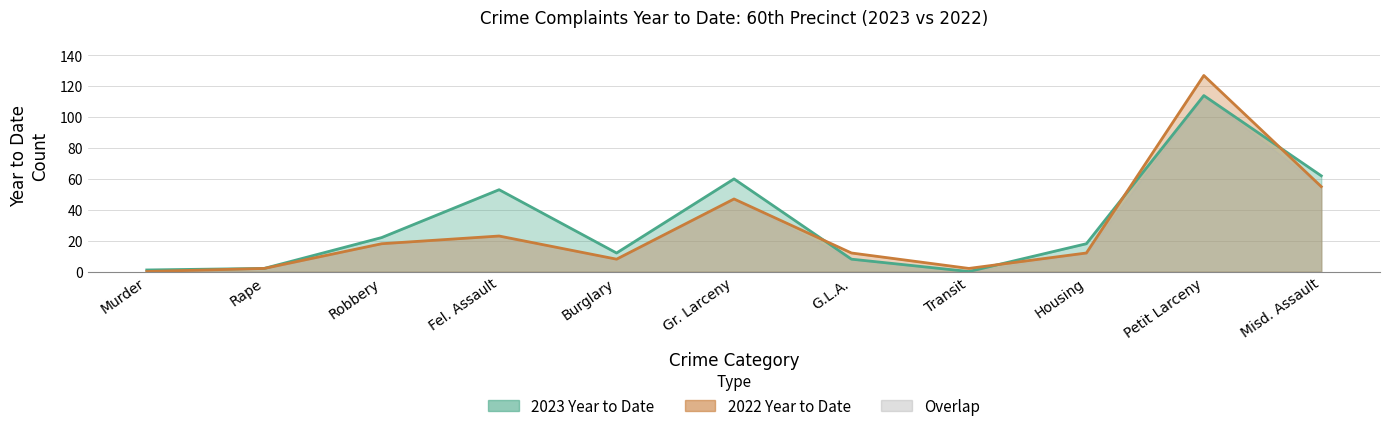

At which category does 2023 Year to Date reach its first local peak?

Fel. Assault